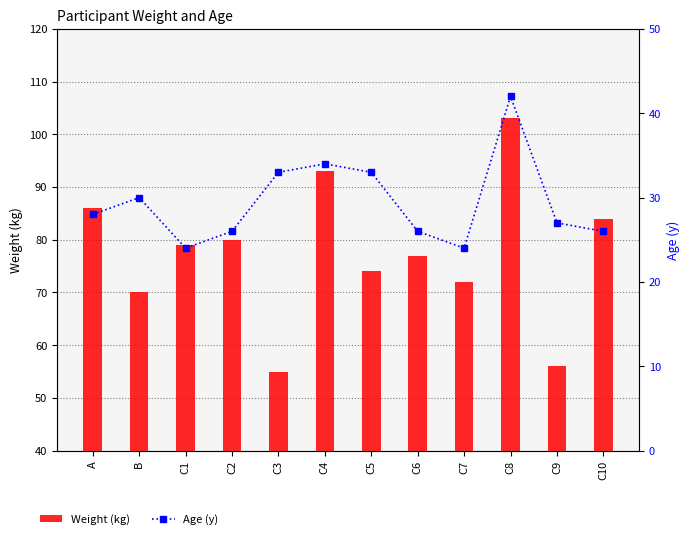

At which category is the sum across all series the highest?

C8